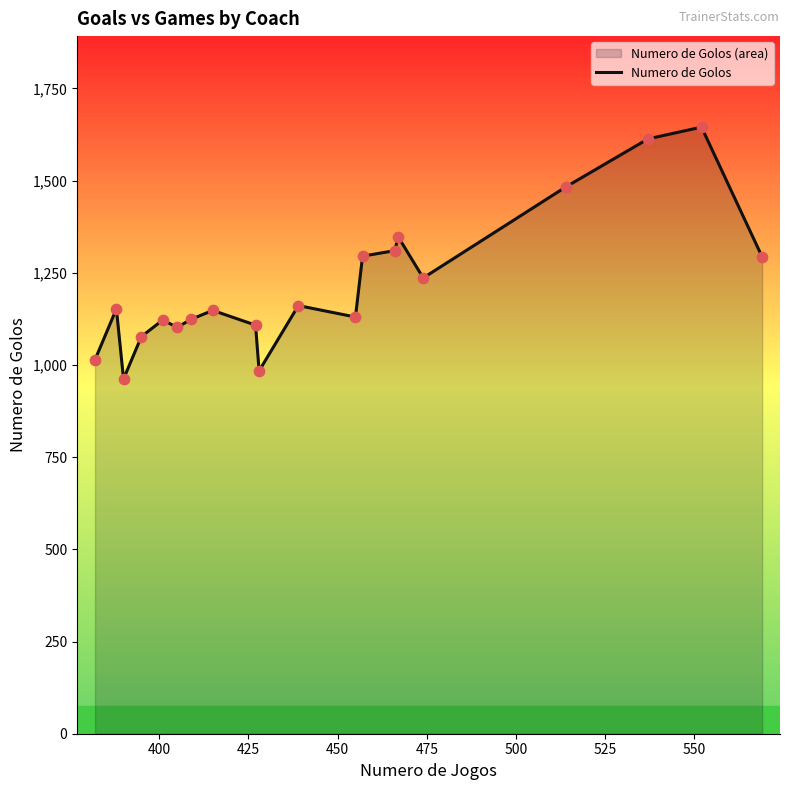

What is the smallest value displayed?

962